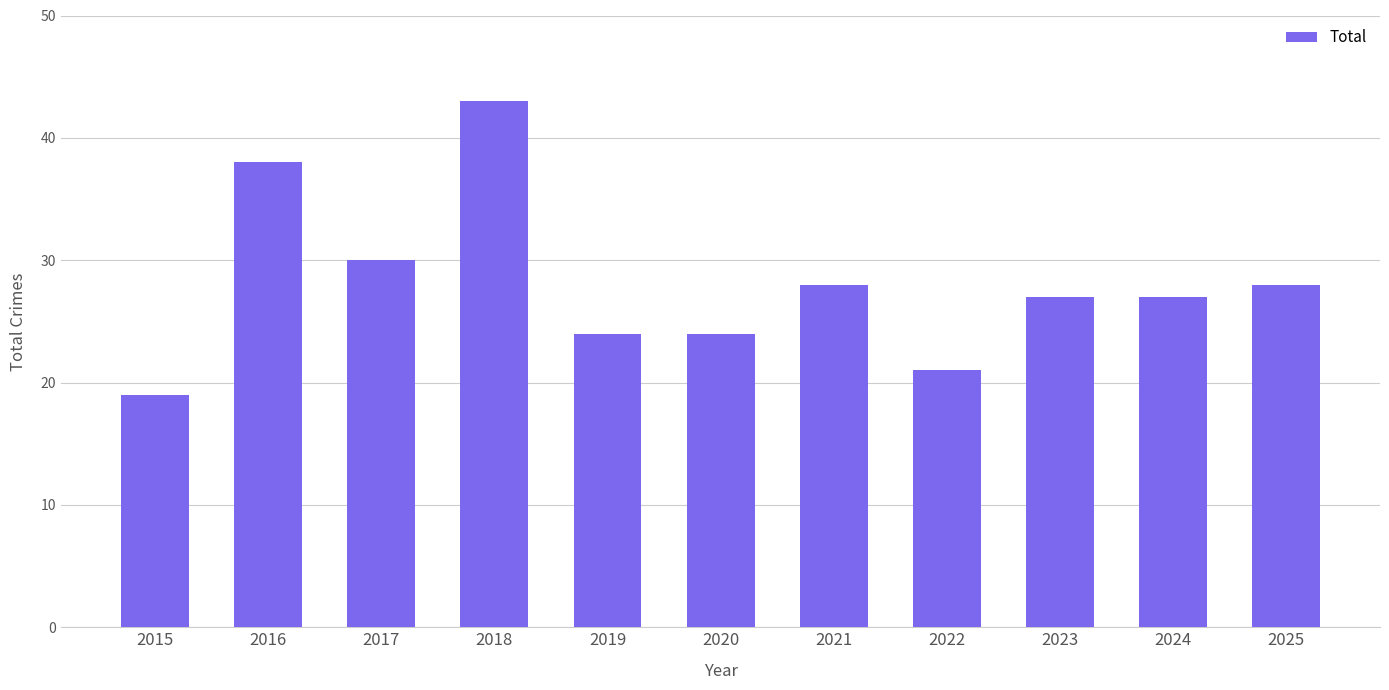

At which category does the chart reach its minimum across all series?

2015